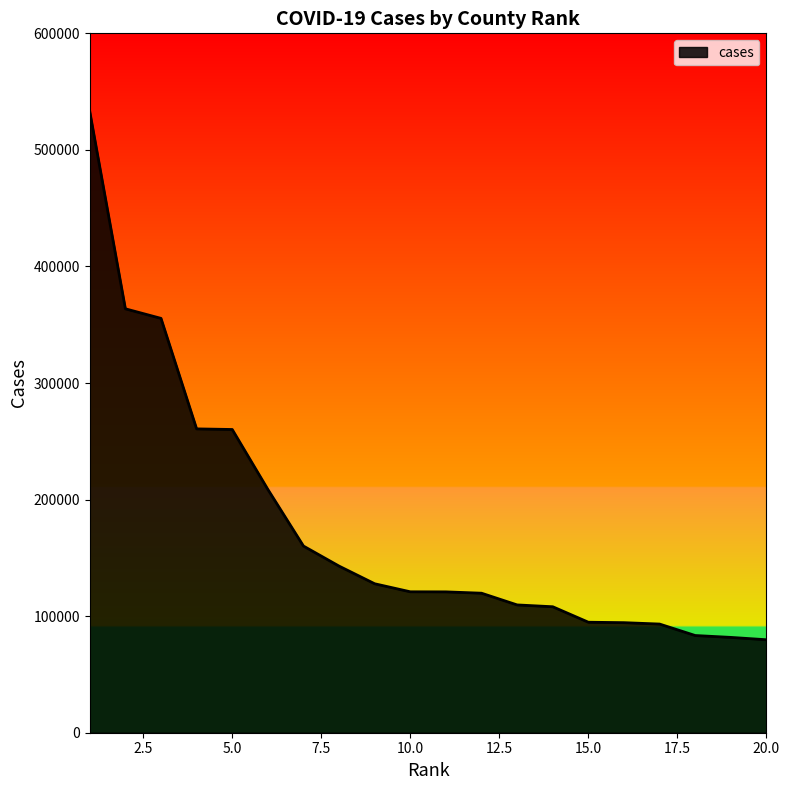

What is the difference between the maximum and minimum values?

453139